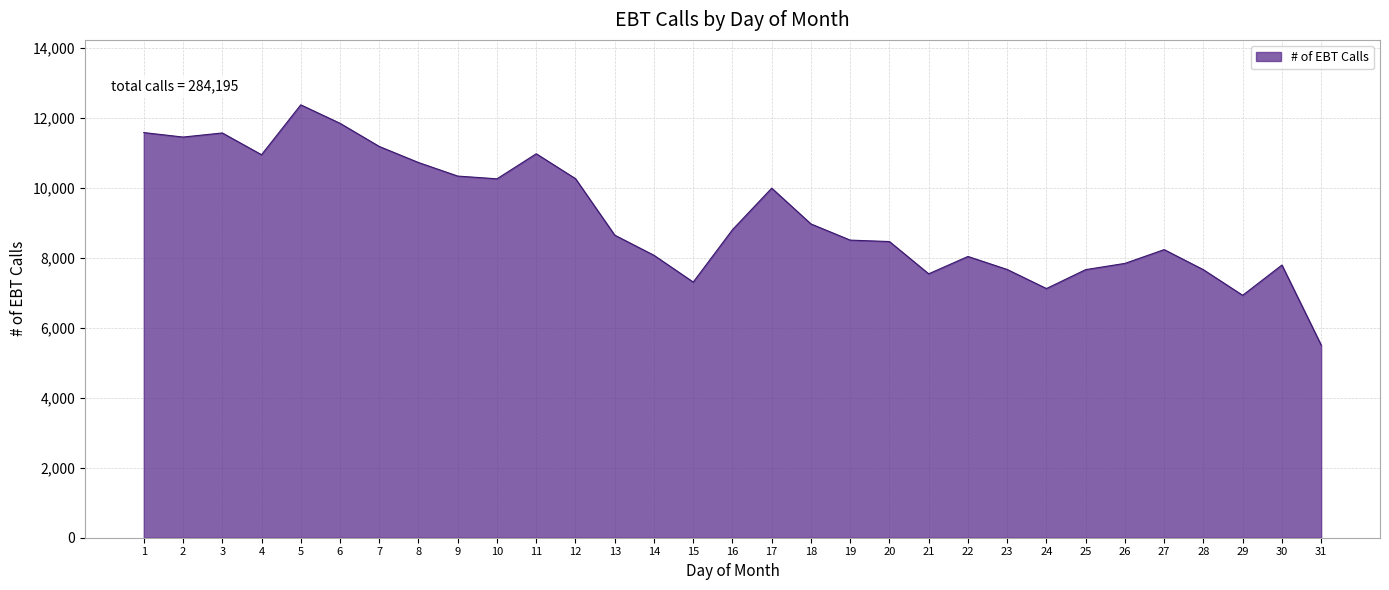

True or false: there are more than 1 points higher than both neighbors.

True